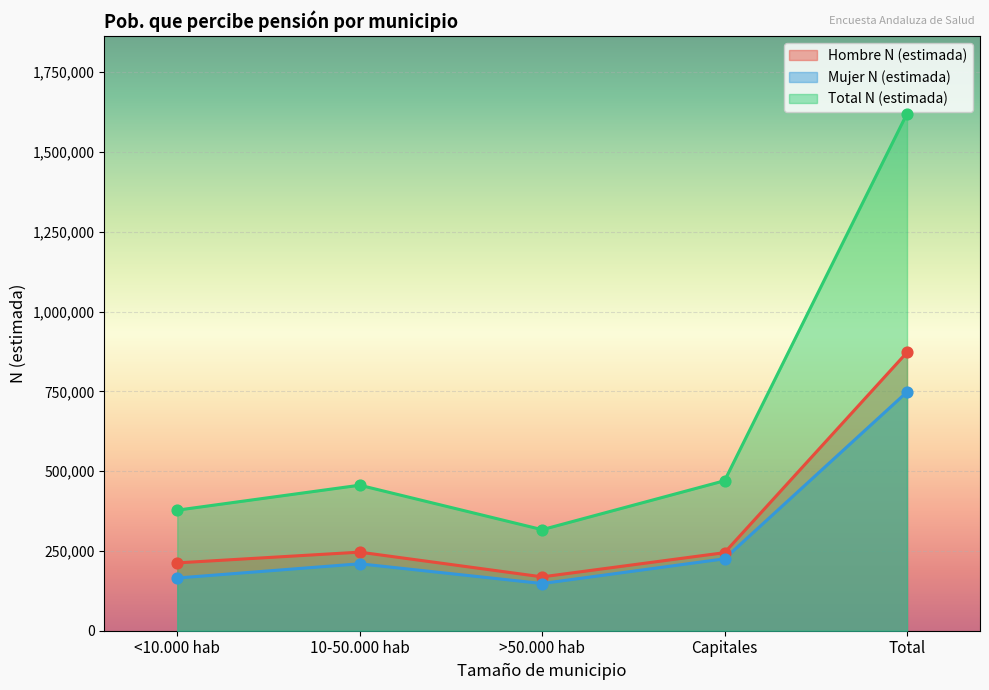

What are all the series names shown in the legend?

Hombre N (estimada), Mujer N (estimada), Total N (estimada)